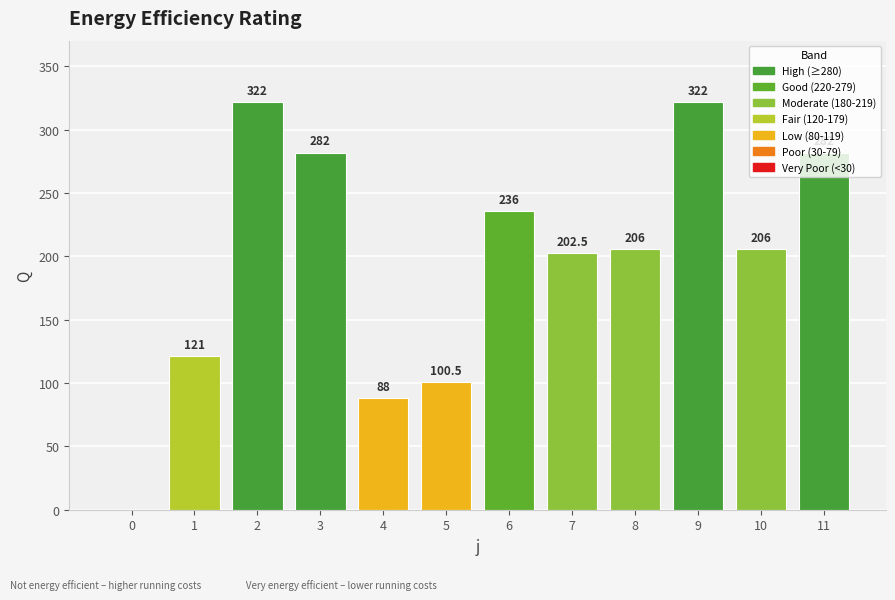

Approximately how many times larger is the value at 11 compared to 8?

1.4